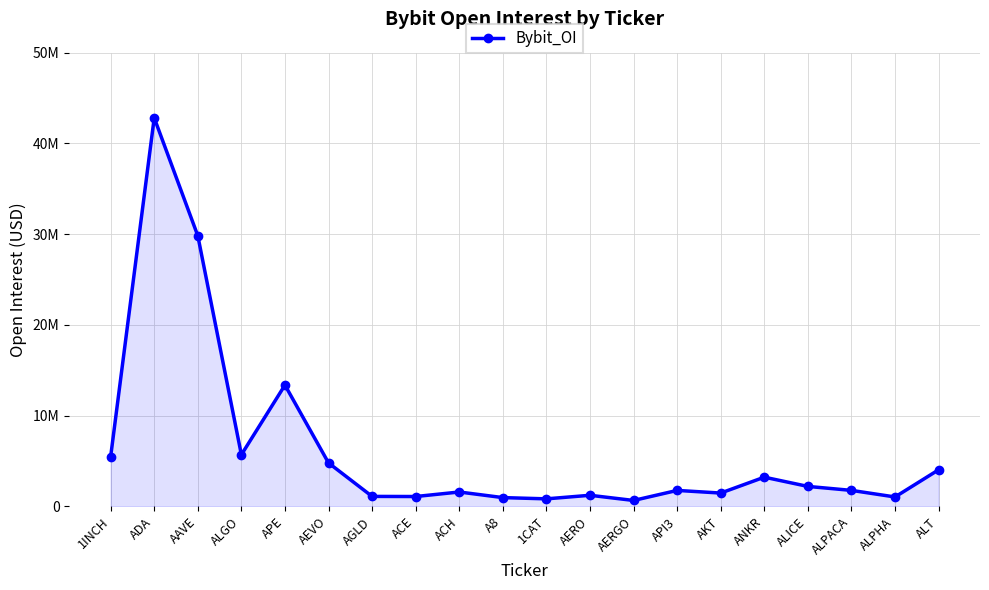

At which label does the data first exceed 1760455?

1INCH